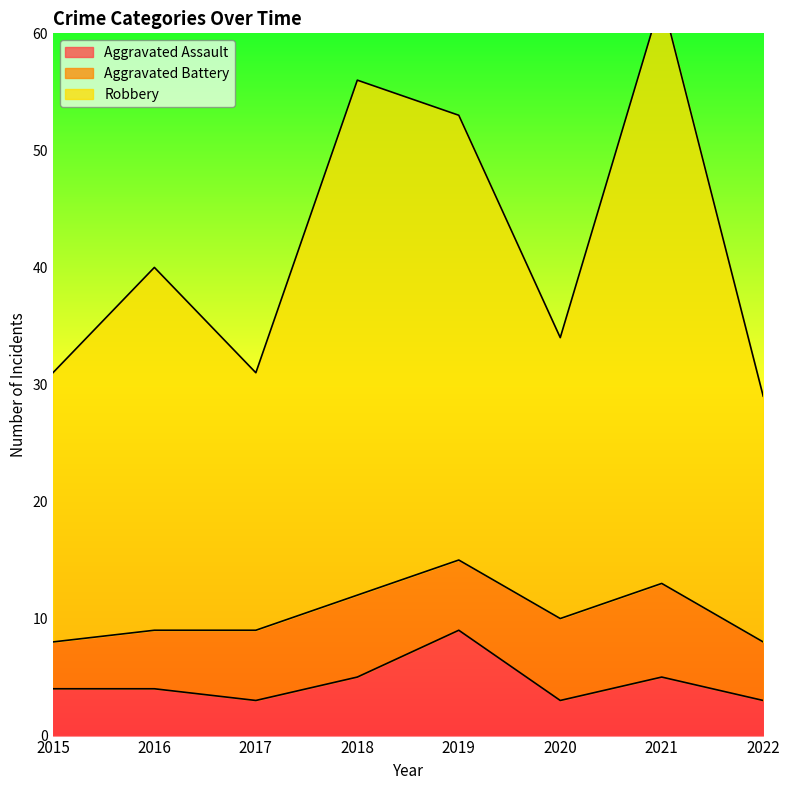

Is it true that Aggravated Assault equals 3 at 2022?

True